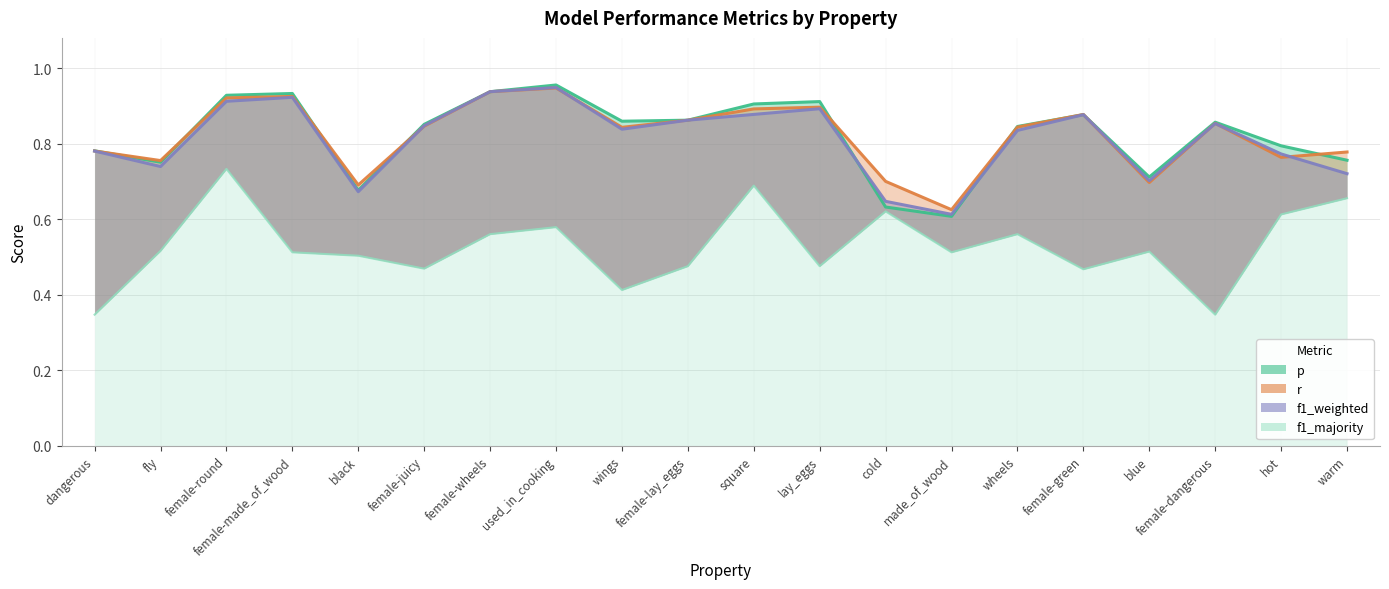

What is the label of the 19th point from the right?

fly